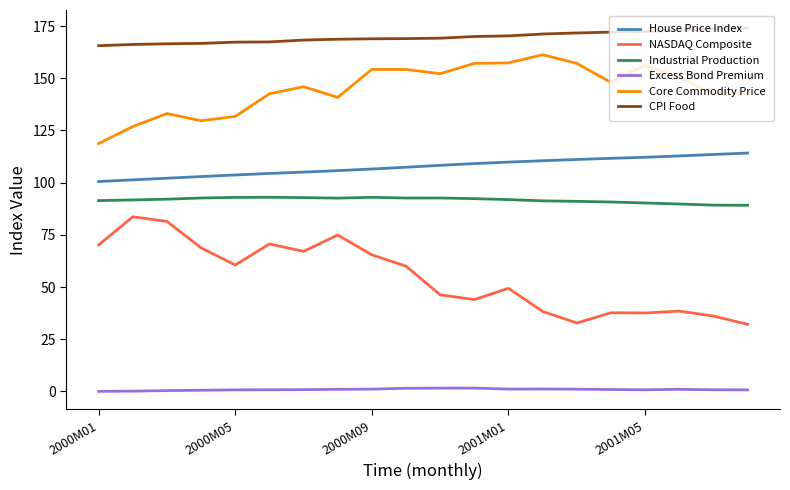

What is the highest value of the Core Commodity Price series?

161.3